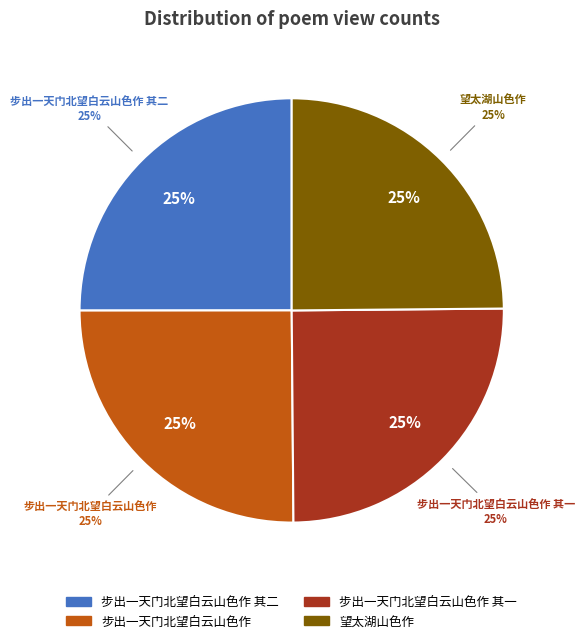

How many slices are in this pie chart?

4